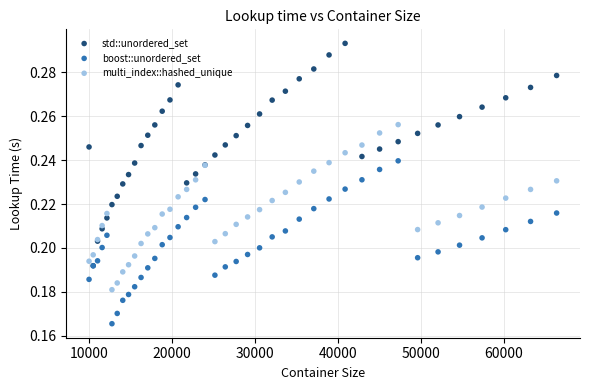

Which series has the largest Y range (max minus min)?

std::unordered_set